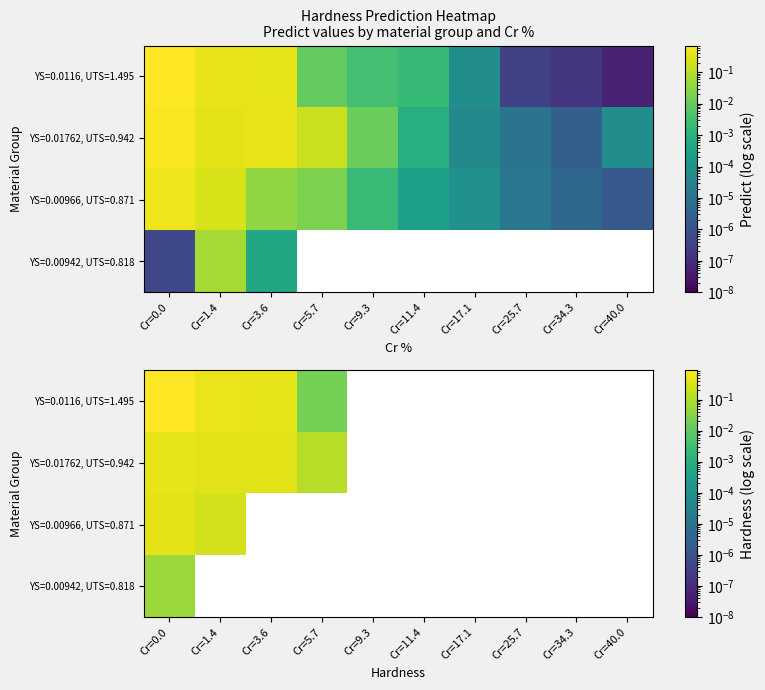

At which category does the chart reach its peak across all series?

Cr=0.0